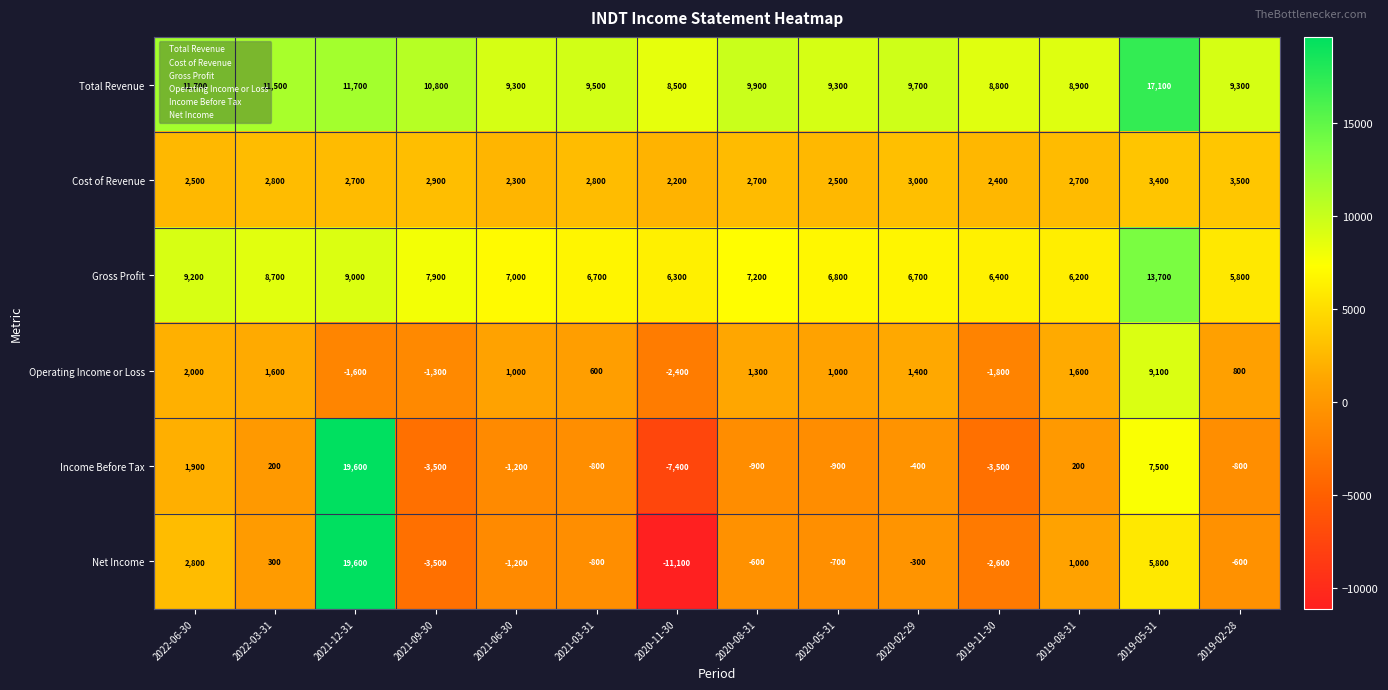

What is the sum of all Cost of Revenue values?

38400